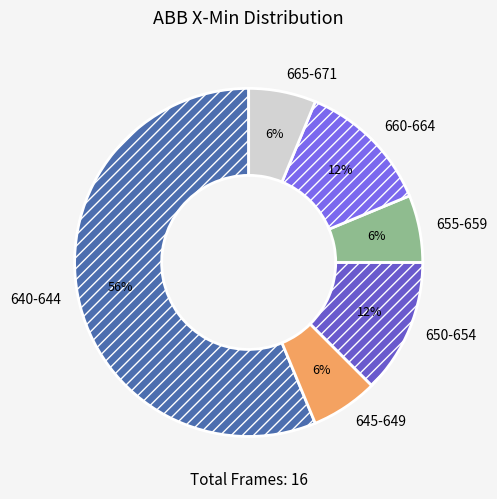

Combined, do 660-664 and 650-654 account for over 50%?

No